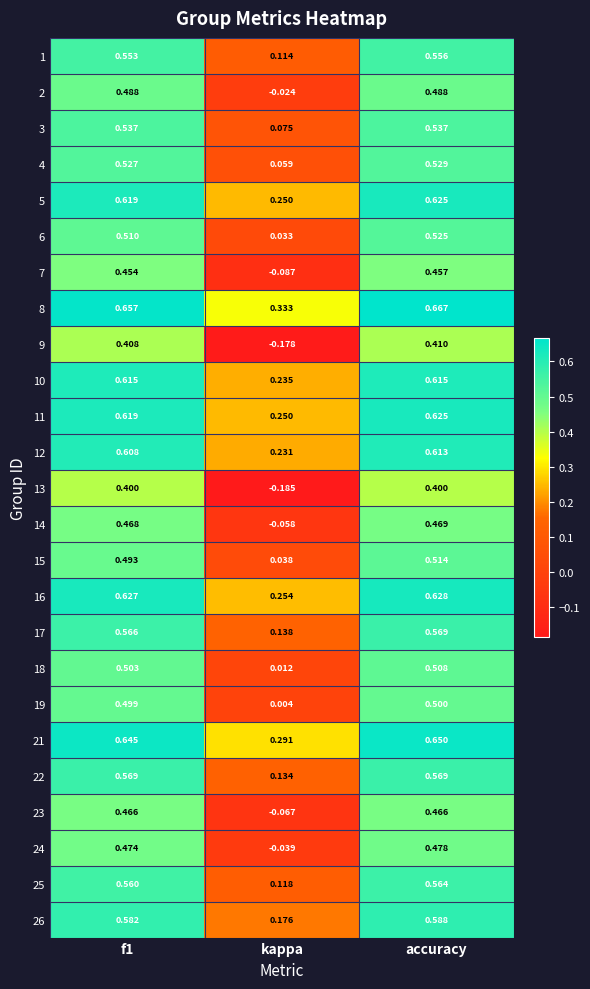

Which series changed the most between kappa and accuracy?

9